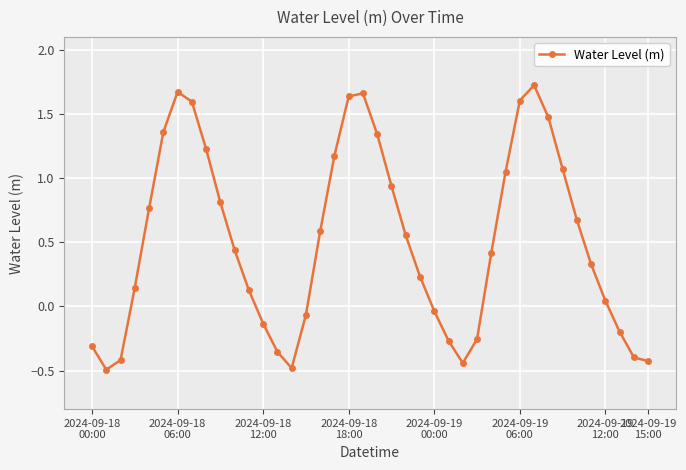

What is the smallest value displayed?

-0.5